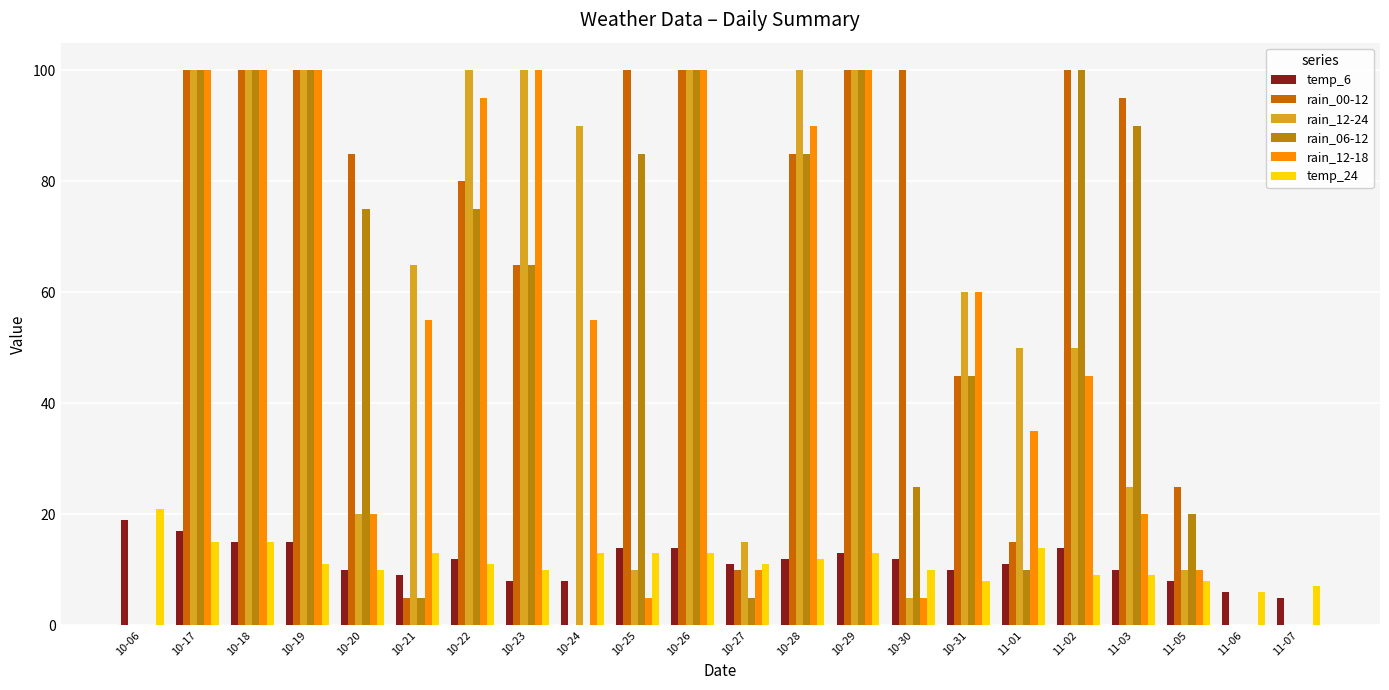

What is the spread (max minus min) of values at 11-01?

40